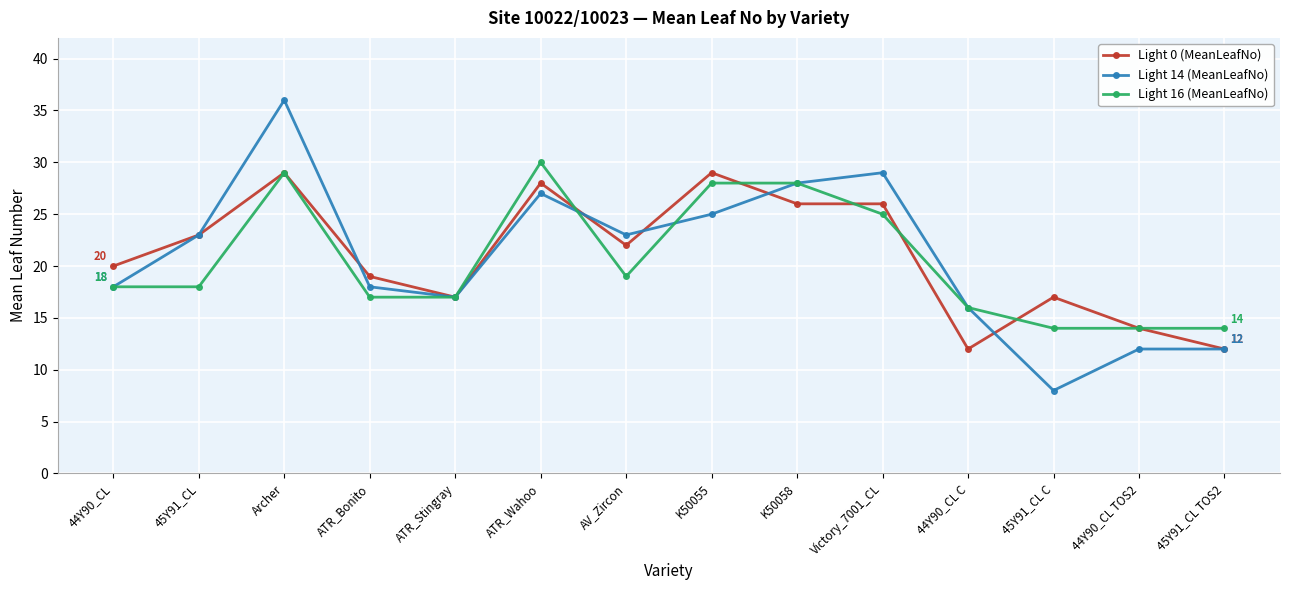

How many values in the Light 0 (MeanLeafNo) series are below 22?

7